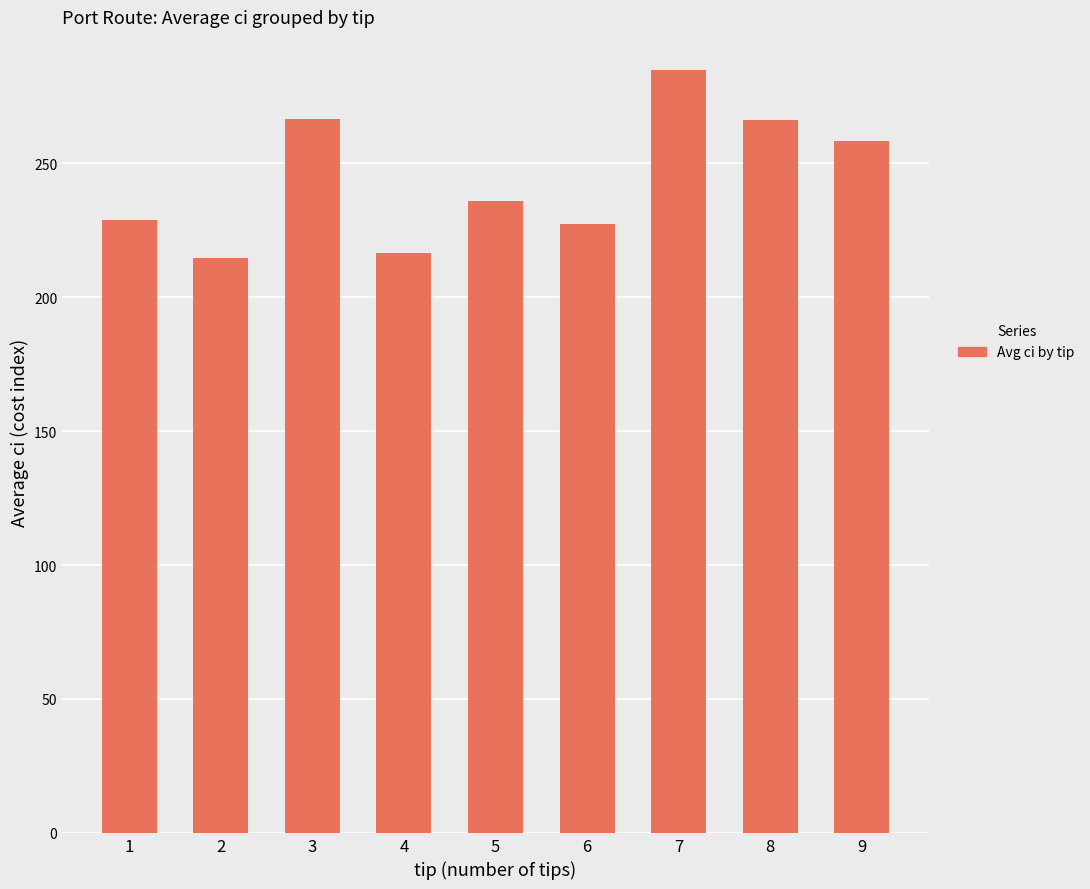

What value does the data have at 8?

266.0